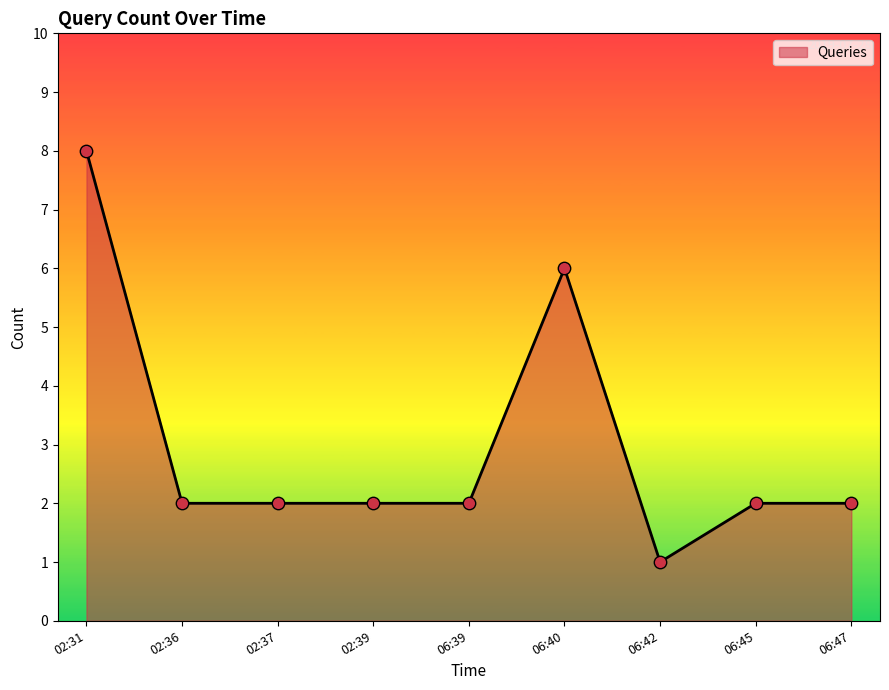

Approximately how many times larger is the value at 02:39 compared to 06:40?

0.3